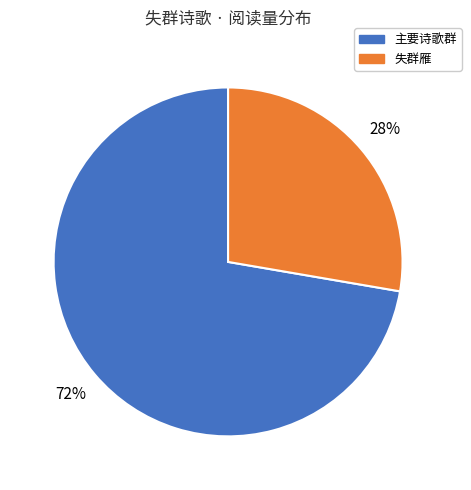

To the nearest percent, what is the average slice percentage?

50%